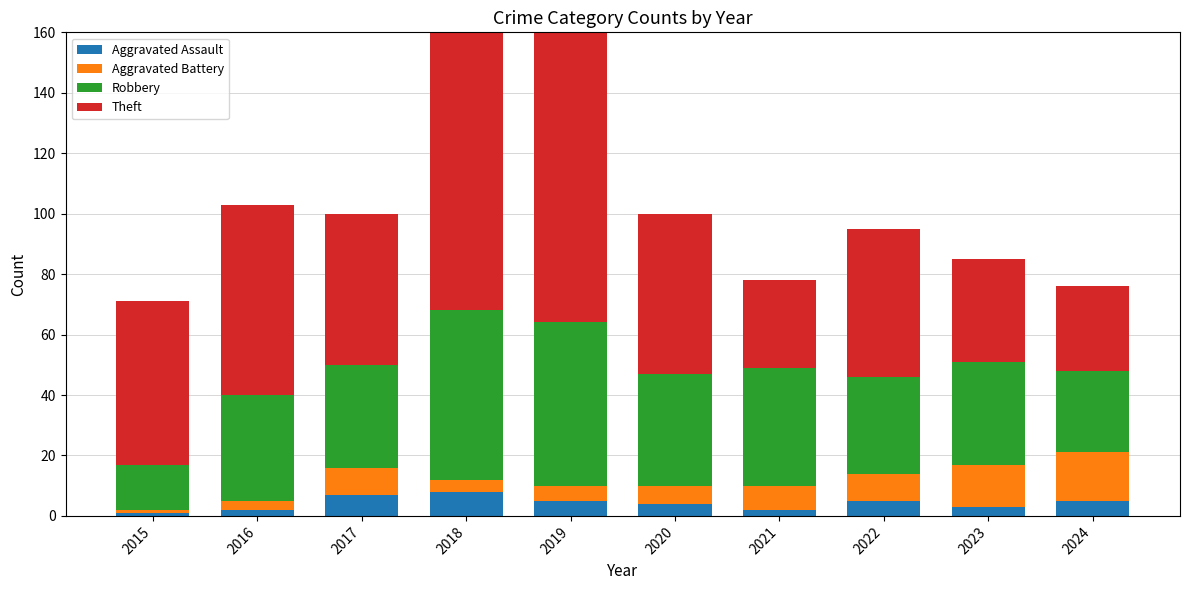

What is the value of the Aggravated Battery bar at the 3rd from the left?

9